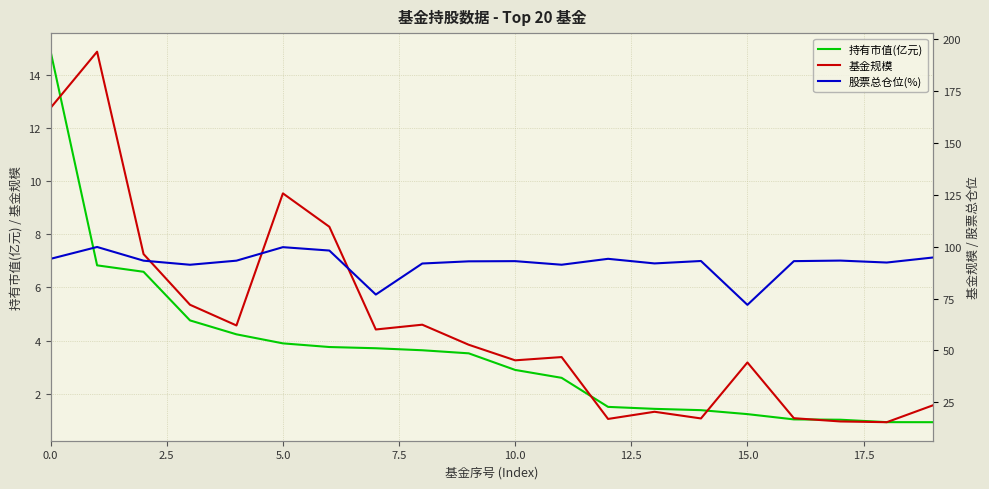

True or false: 持有市值(亿元) has a value of 2.9 at 10.0.

True